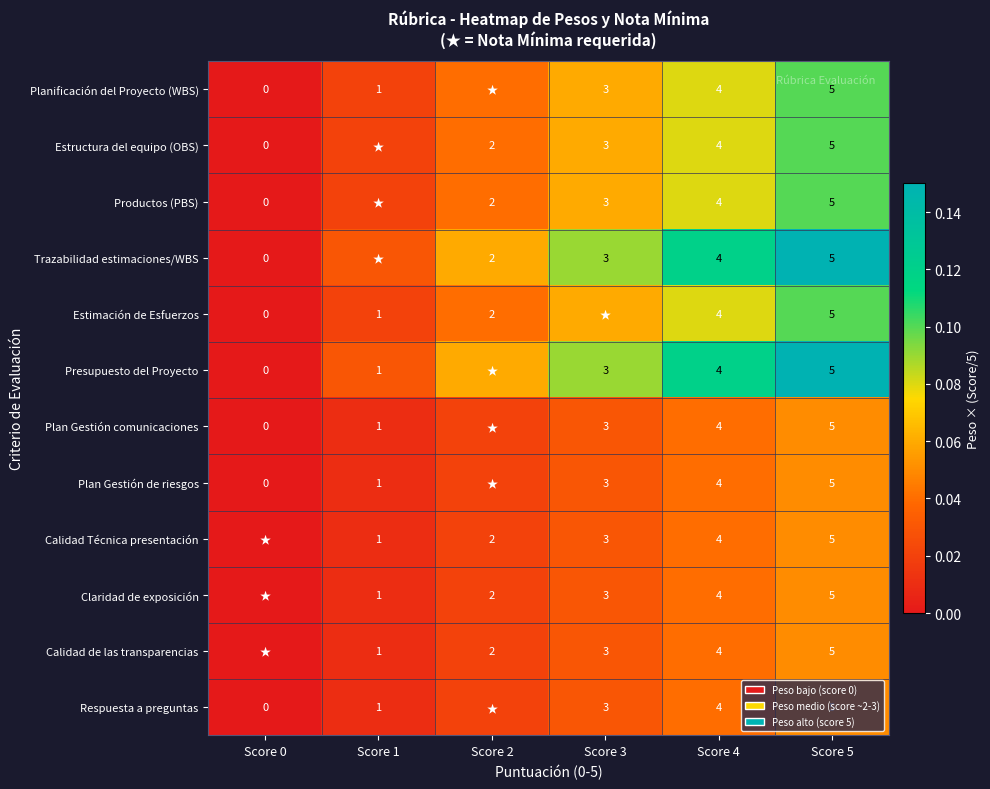

How many data points does each series have?

6